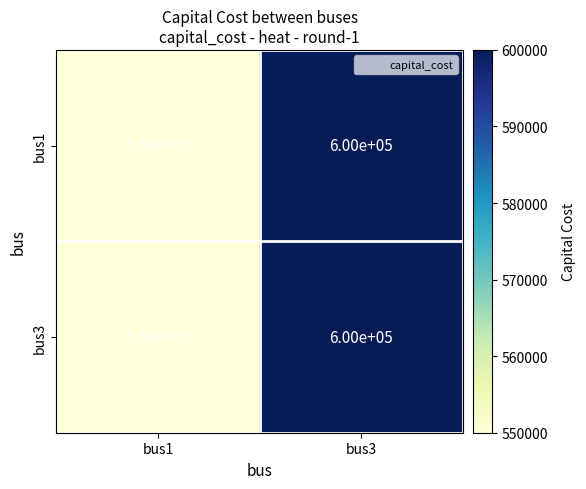

Reading left to right, transcribe all the data shown in this chart.

bus1: bus1=550000	bus3=600000
bus3: bus1=550000	bus3=600000